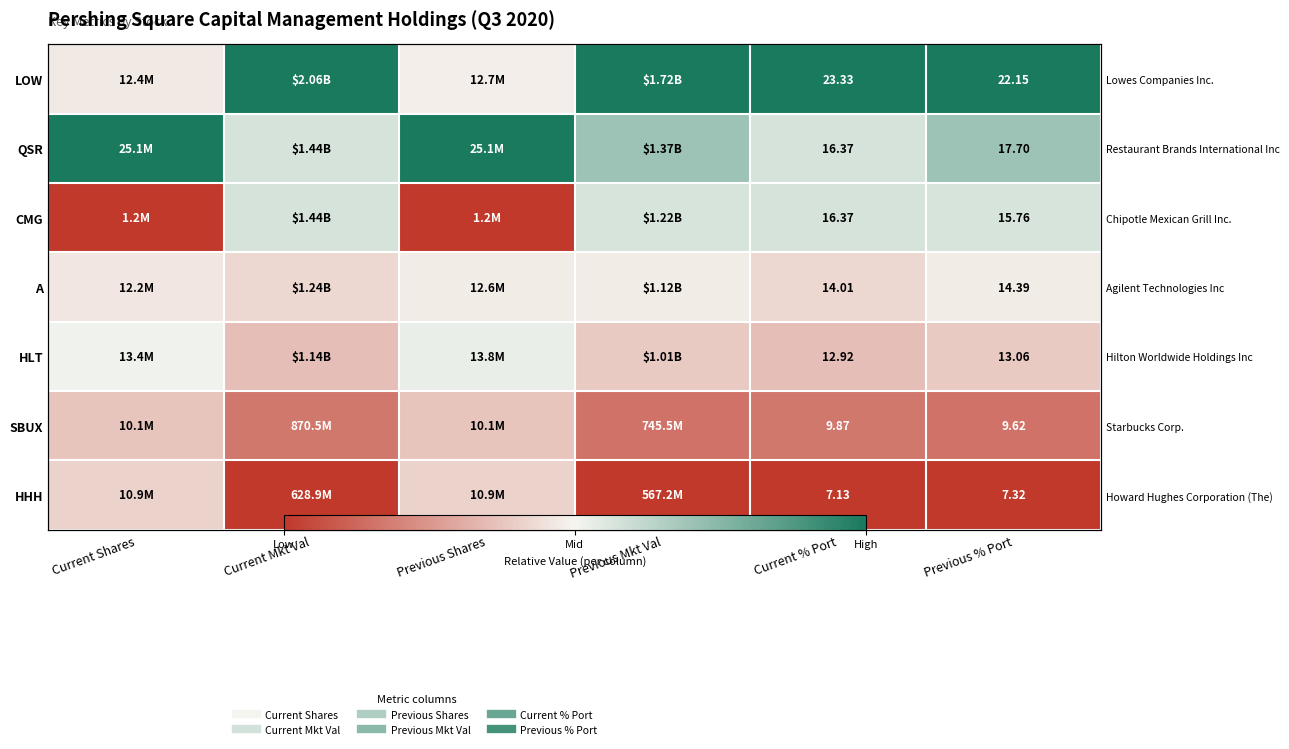

Which category has the highest value in the HHH series?

Current Shares